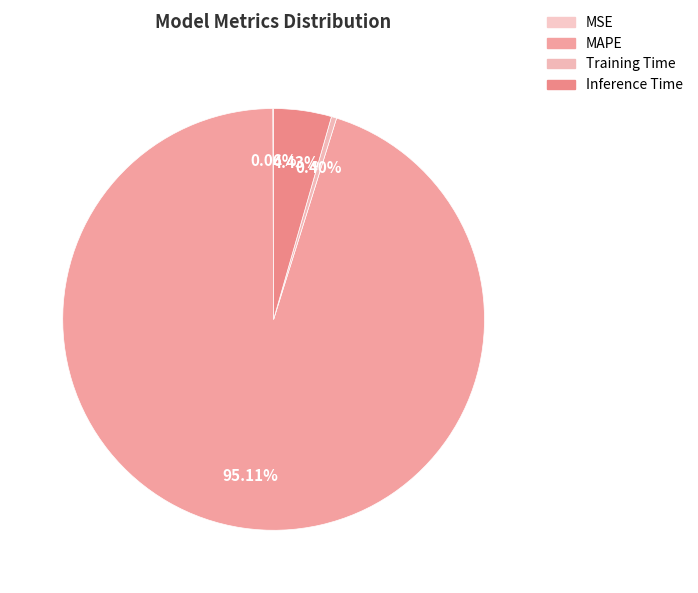

Combined, do MAPE and Training Time account for over 50%?

Yes